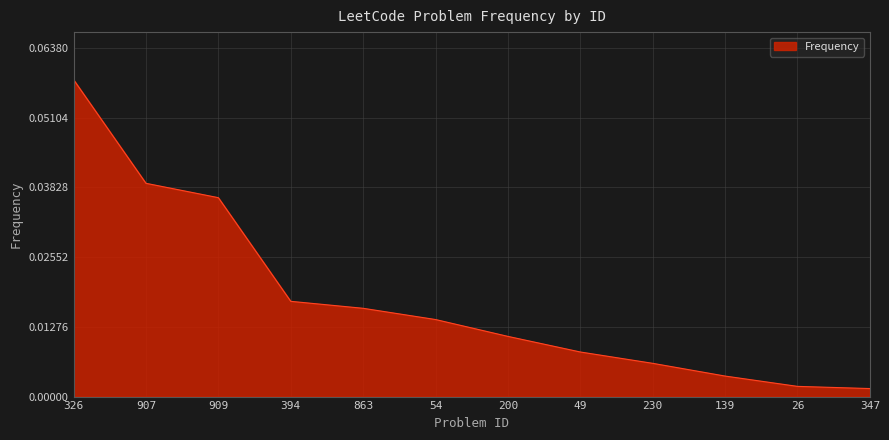

Which category has the highest value across all series?

326